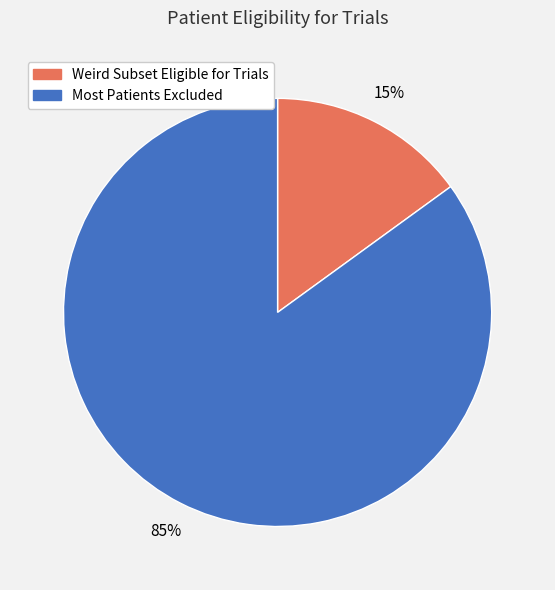

Is Weird Subset Eligible for Trials the majority of the pie?

No